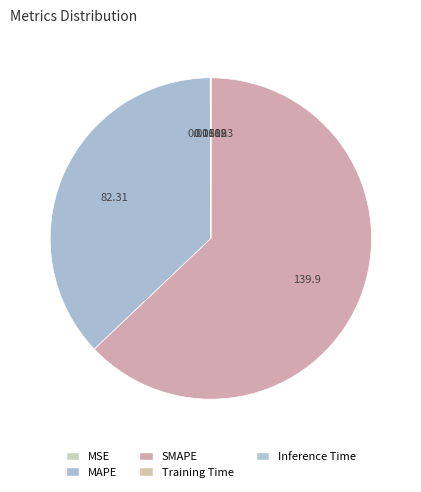

What is the smallest slice in the pie chart?

Training Time